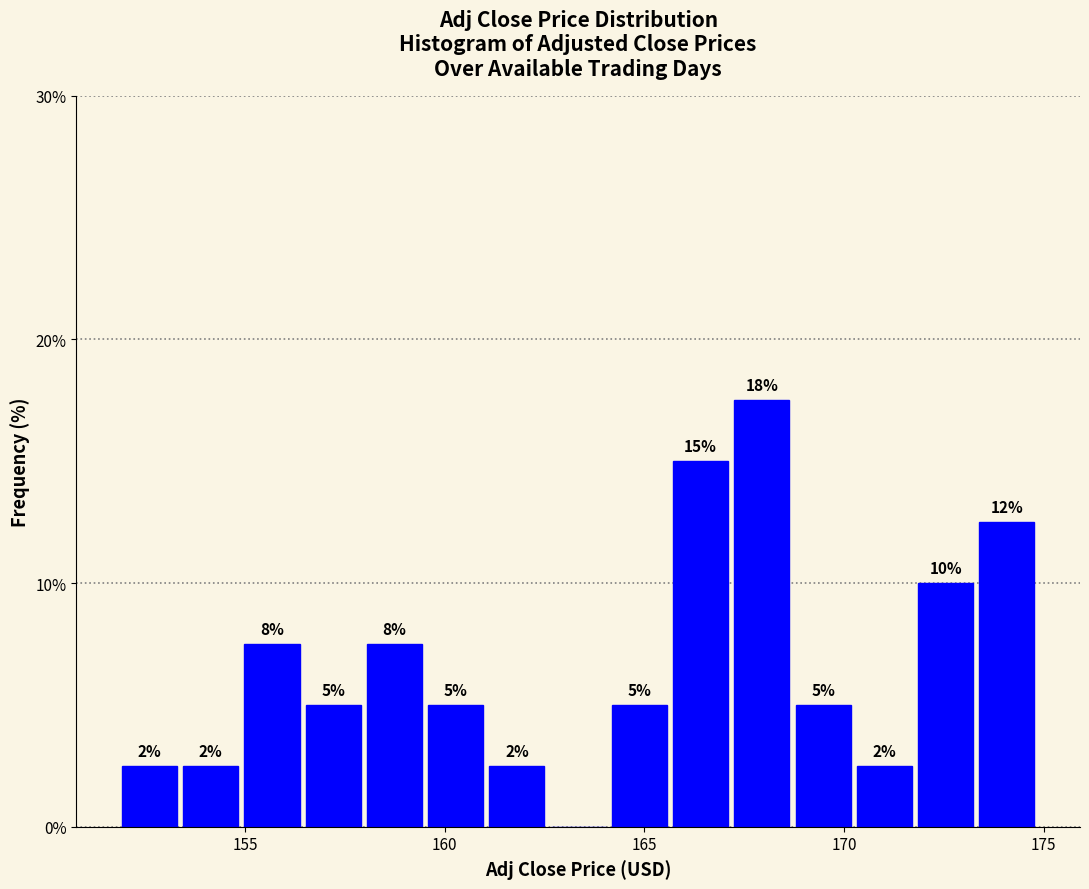

Around what value on the x-axis is the tallest bar? Give the approximate position of its centre, as read against the axis.

168.0